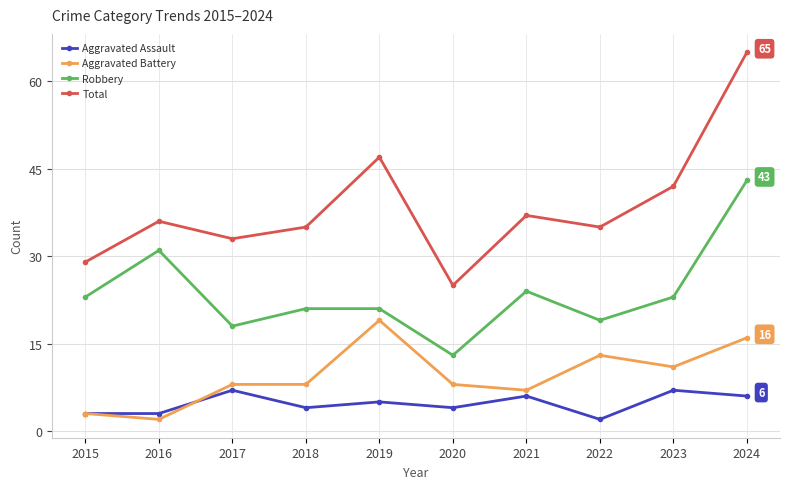

Which series changed the most between 2019 and 2023?

Aggravated Battery